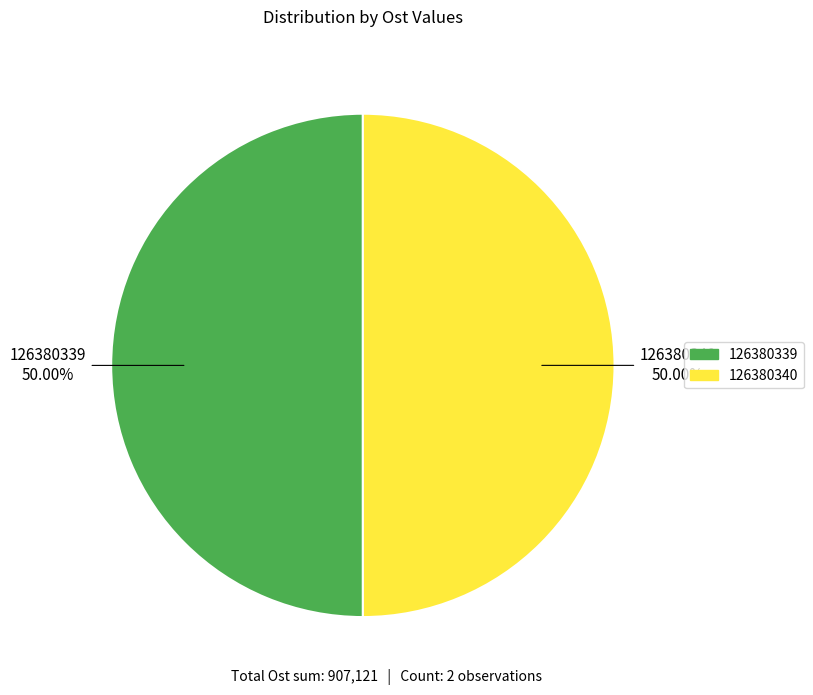

True or false: 126380340 accounts for 50% of the total.

True